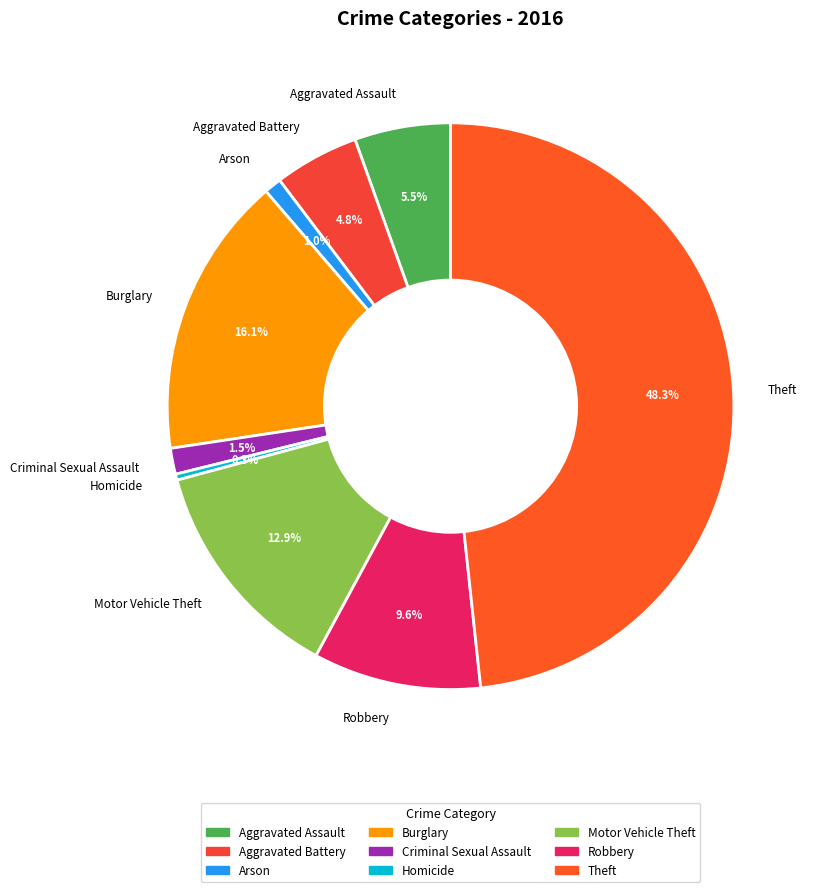

Which category has the biggest portion of the pie?

Theft